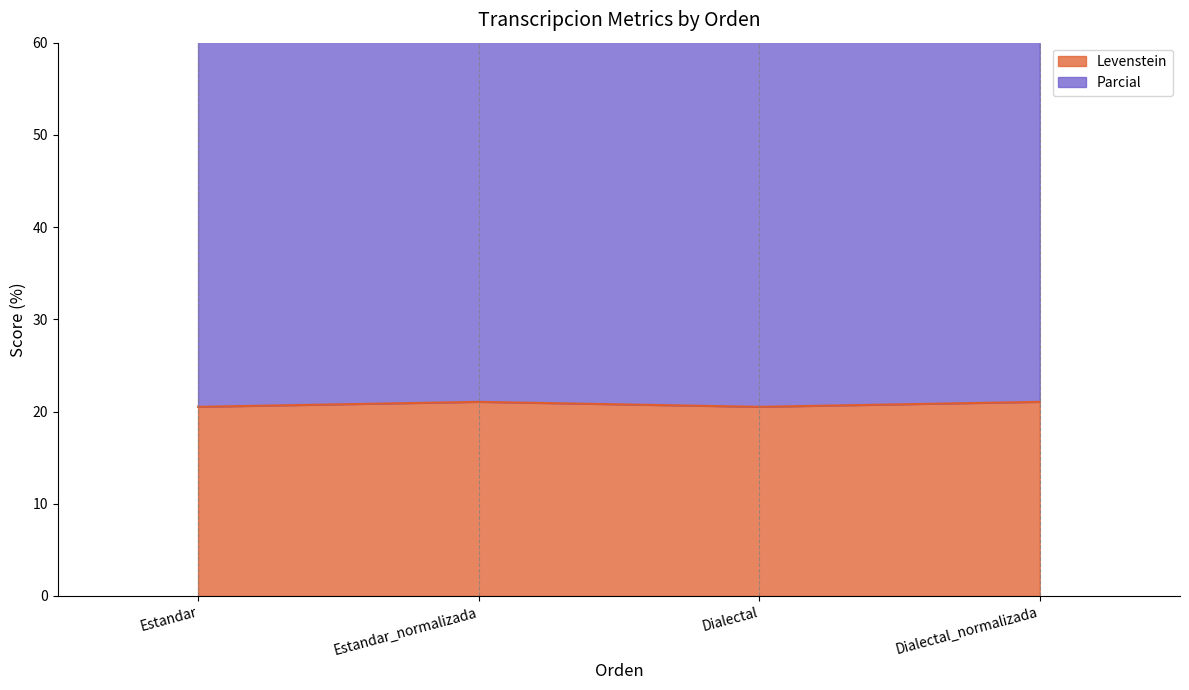

What is the difference between the maximum and minimum values in the Levenstein series?

0.5